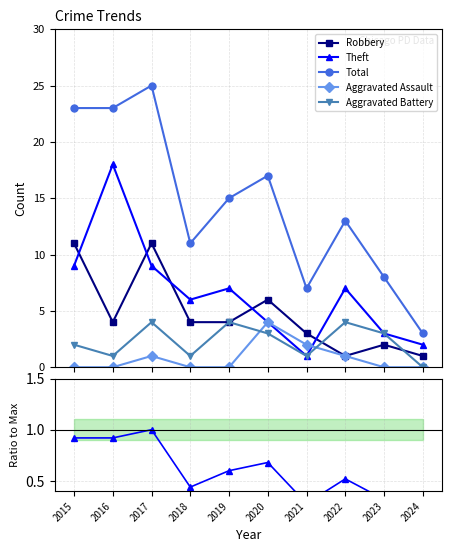

Where is the first local maximum for Robbery?

2017